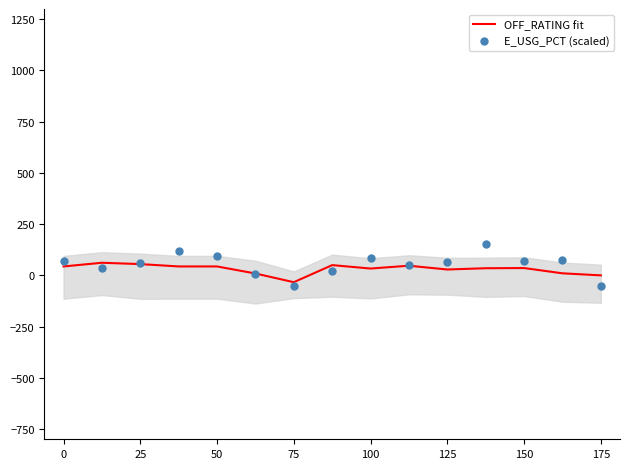

At how many categories does at least one series exceed 33?

12